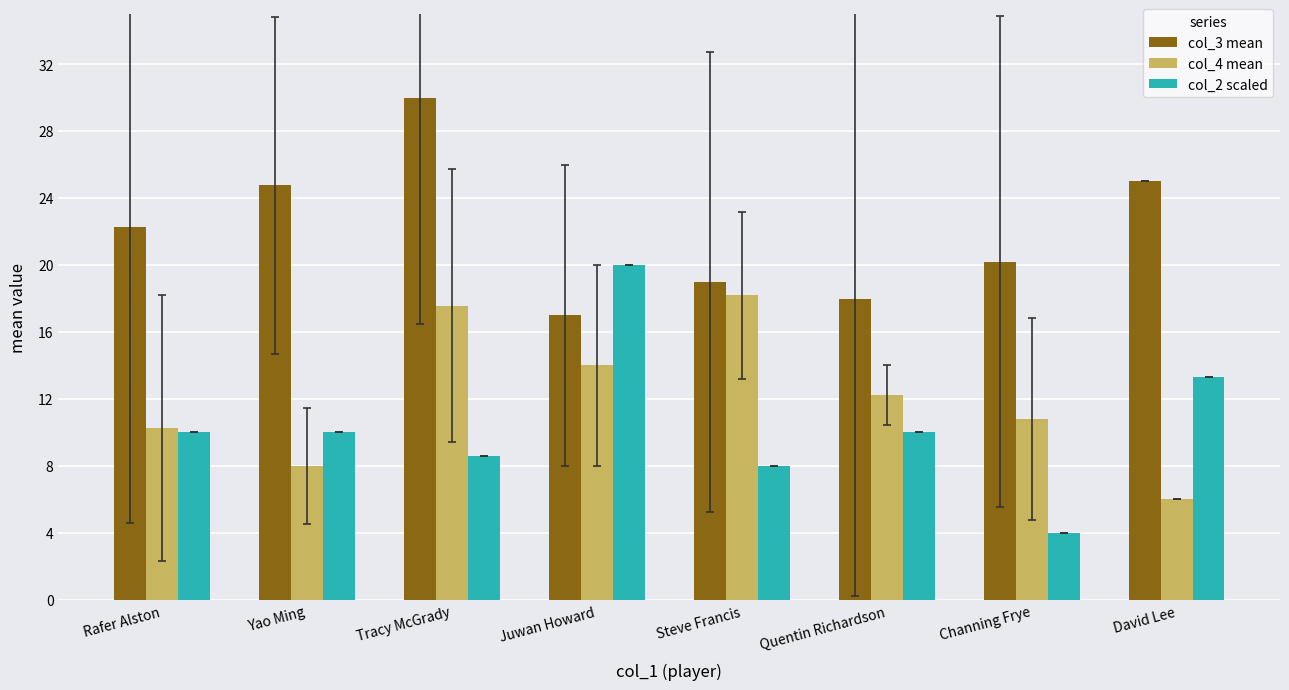

What is the total value across all series at Rafer Alston?

42.5